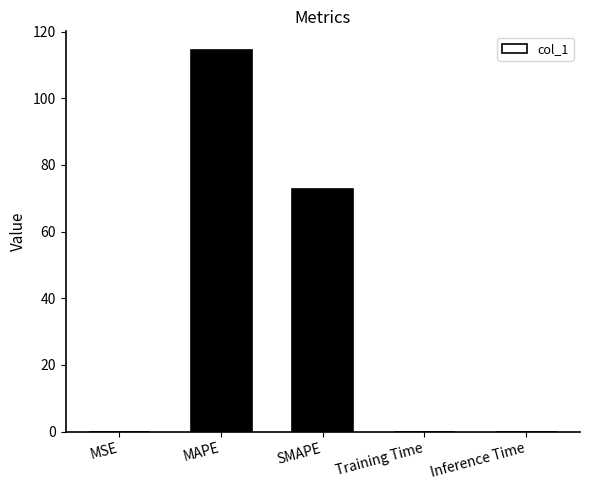

Where is the data nearest to the value 57?

SMAPE